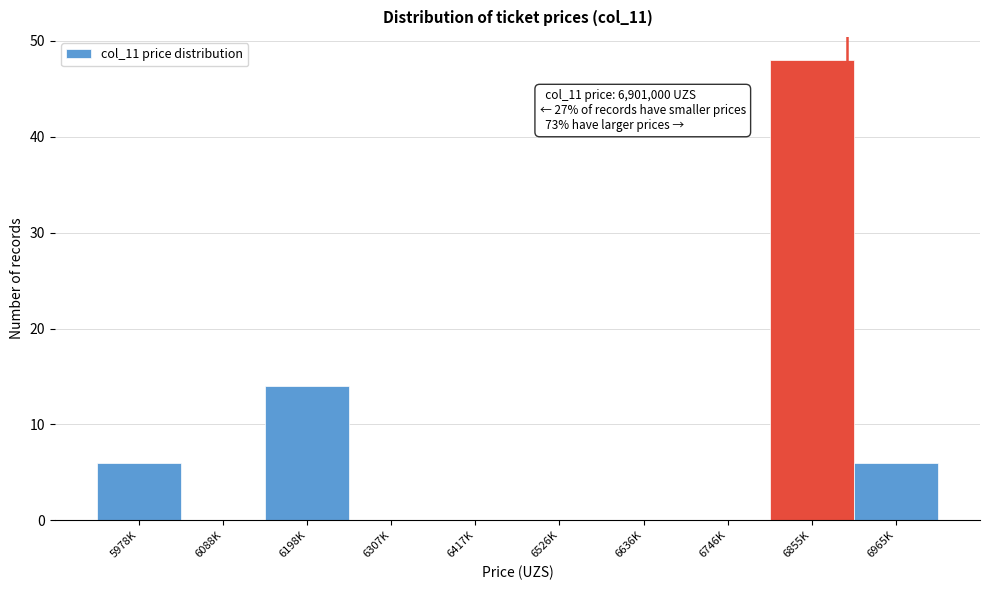

Reading left to right, what are all the values shown in this chart?

5978K=6	6088K=0	6198K=14	6307K=0	6417K=0	6526K=0	6636K=0	6746K=0	6855K=48	6965K=6